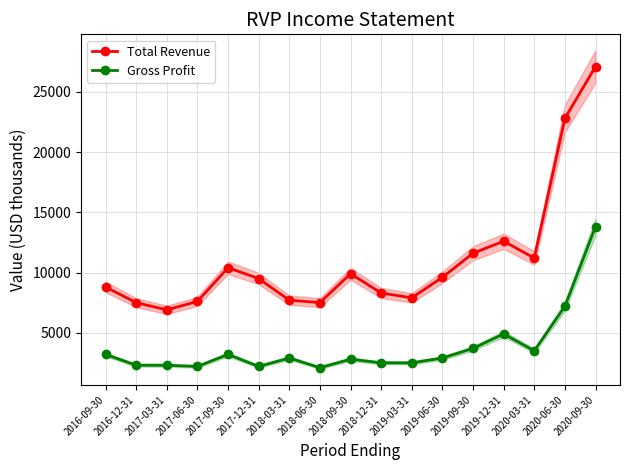

Rank the series by their average value, from lowest to highest.

Gross Profit, Total Revenue